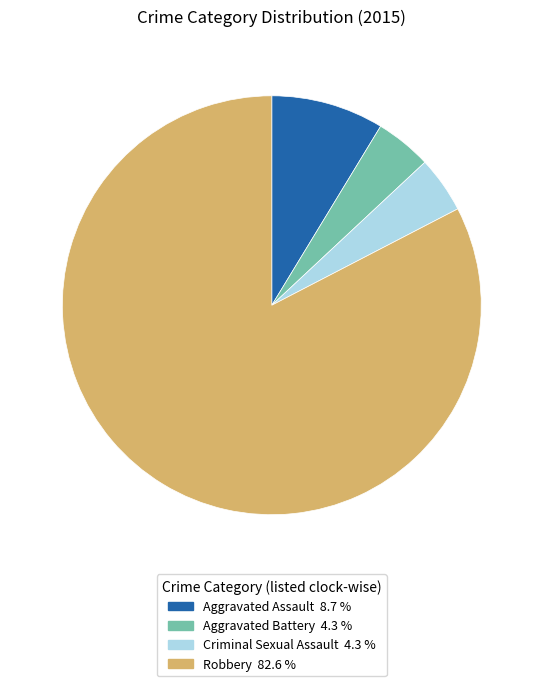

Count the number of slices in the pie.

4